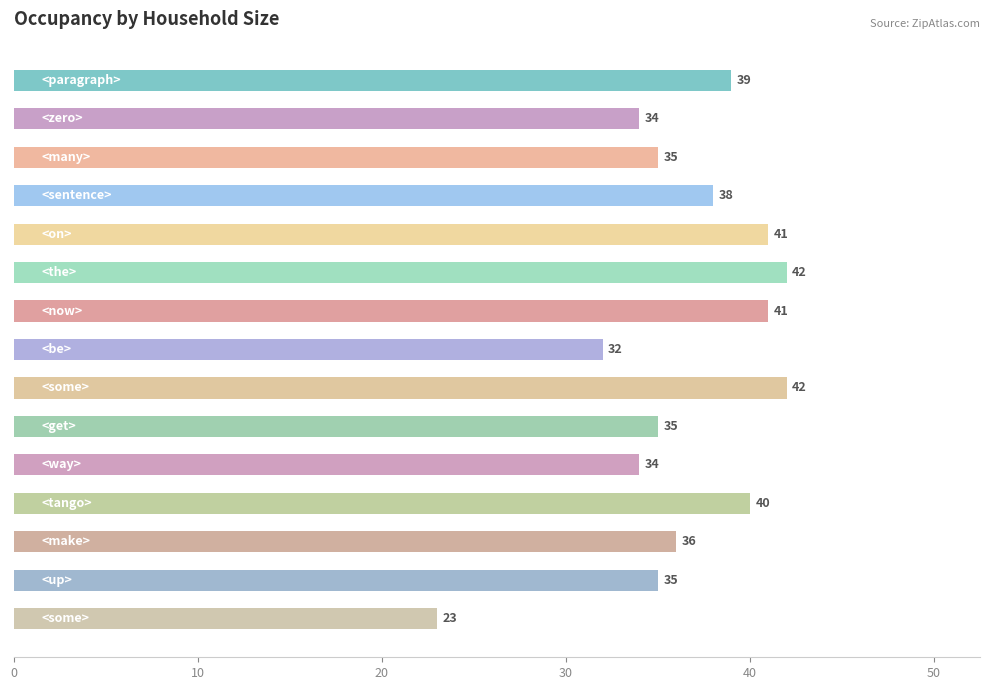

What is the average value?

36